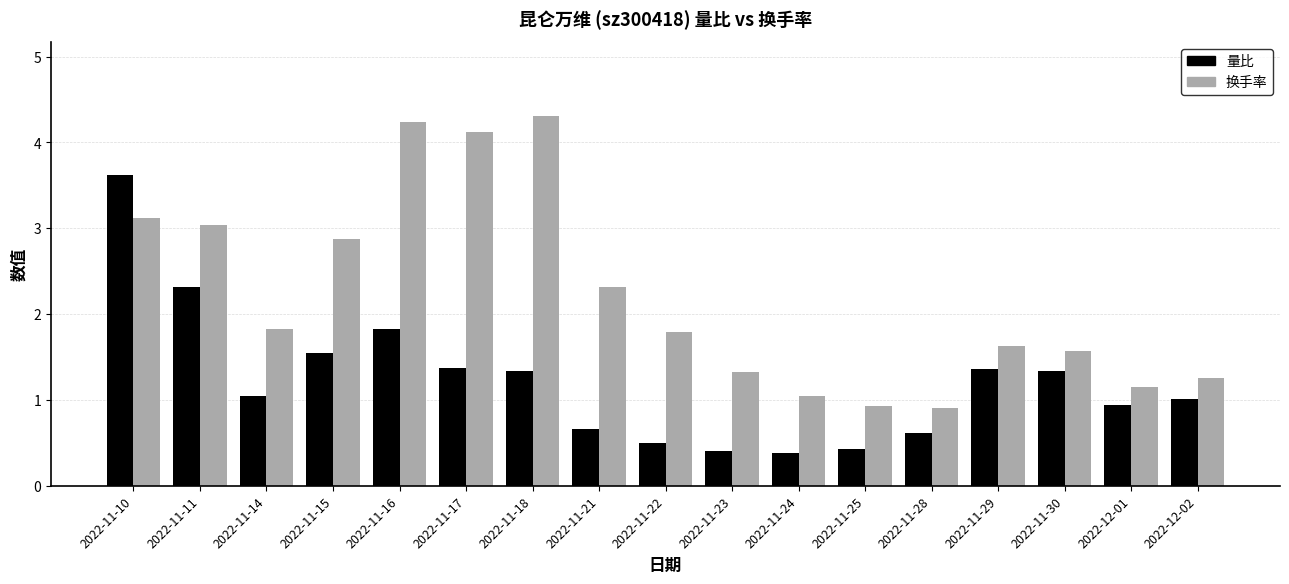

At 2022-11-10, list the series in order from largest to smallest.

量比, 换手率